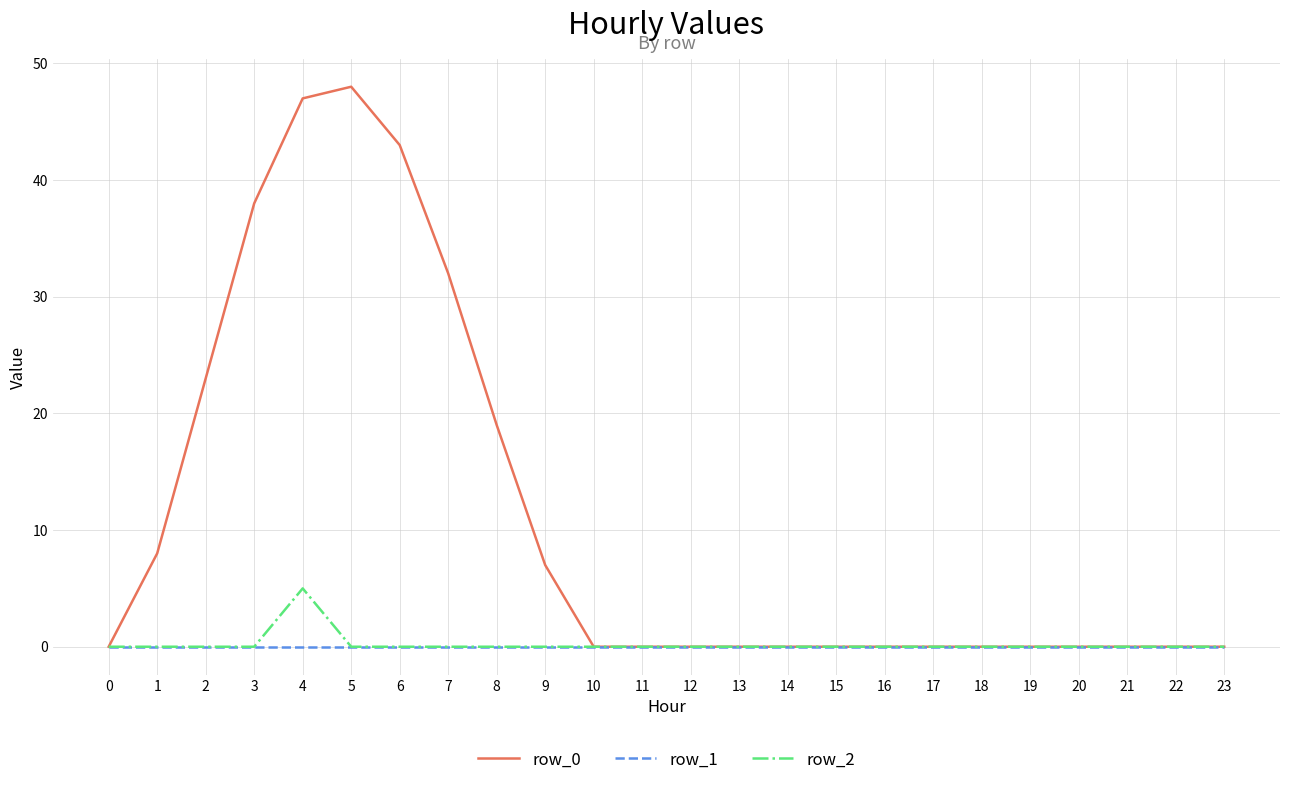

Which series has the largest total across all categories?

row_0